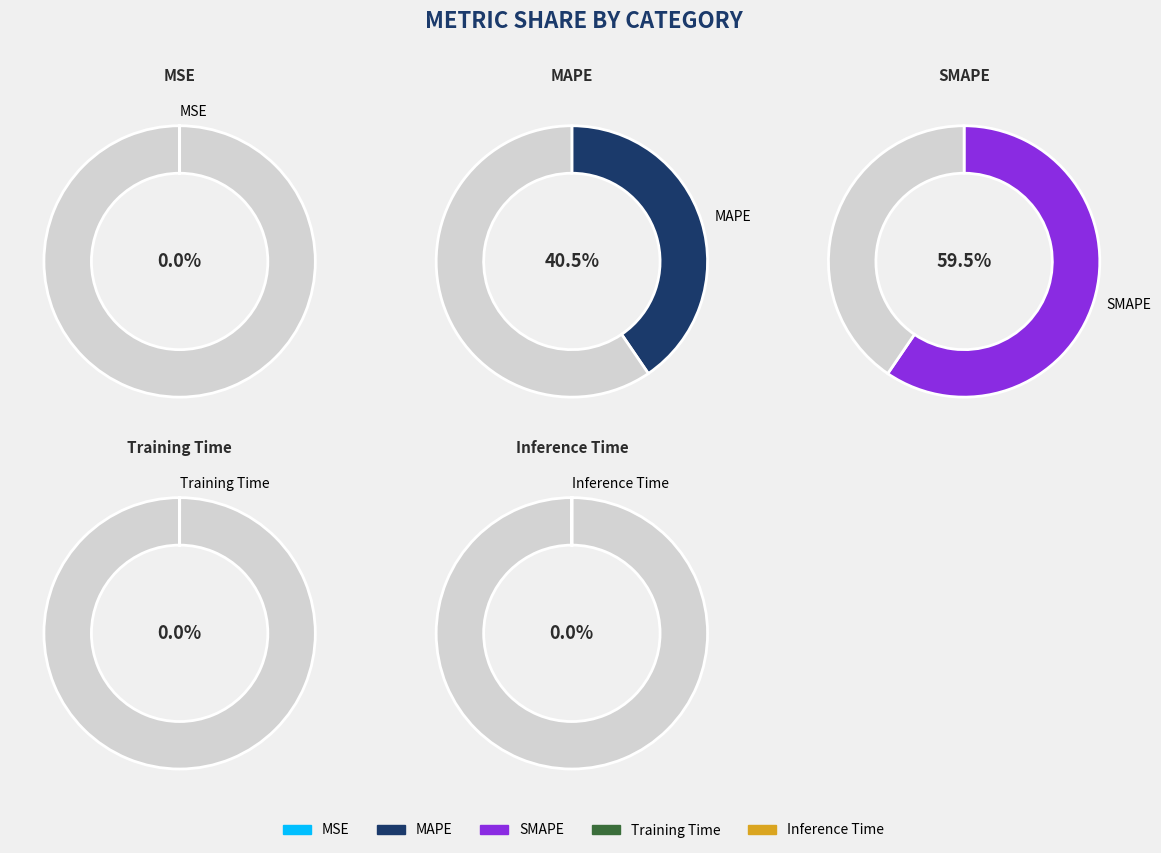

Count the number of slices in the pie.

5